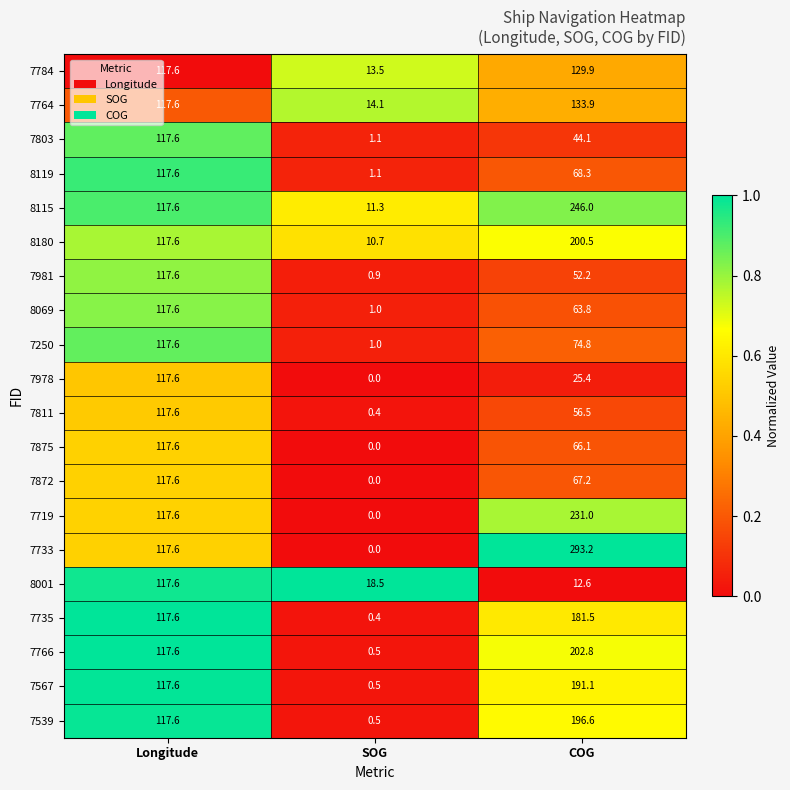

How many data points in 7811 are less than 56?

1